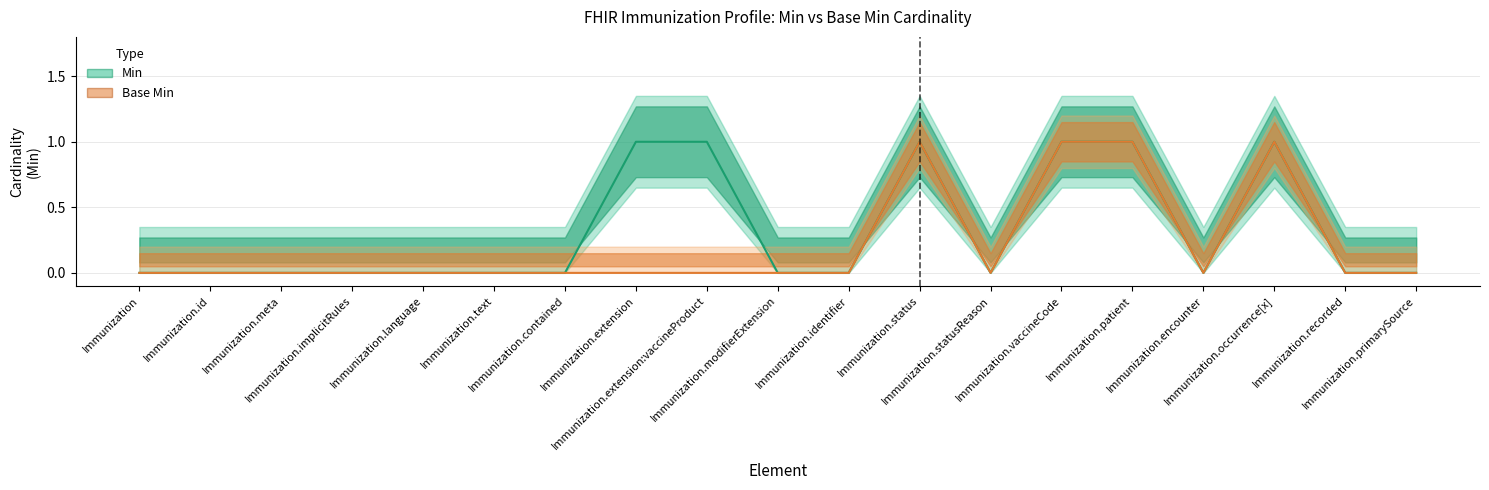

Reading right to left, list all the values displayed in this chart.

Min: 0	0	1	0	1	1	0	1	0	0	1	1	0	0	0	0	0	0	0
Base Min: 0	0	1	0	1	1	0	1	0	0	0	0	0	0	0	0	0	0	0